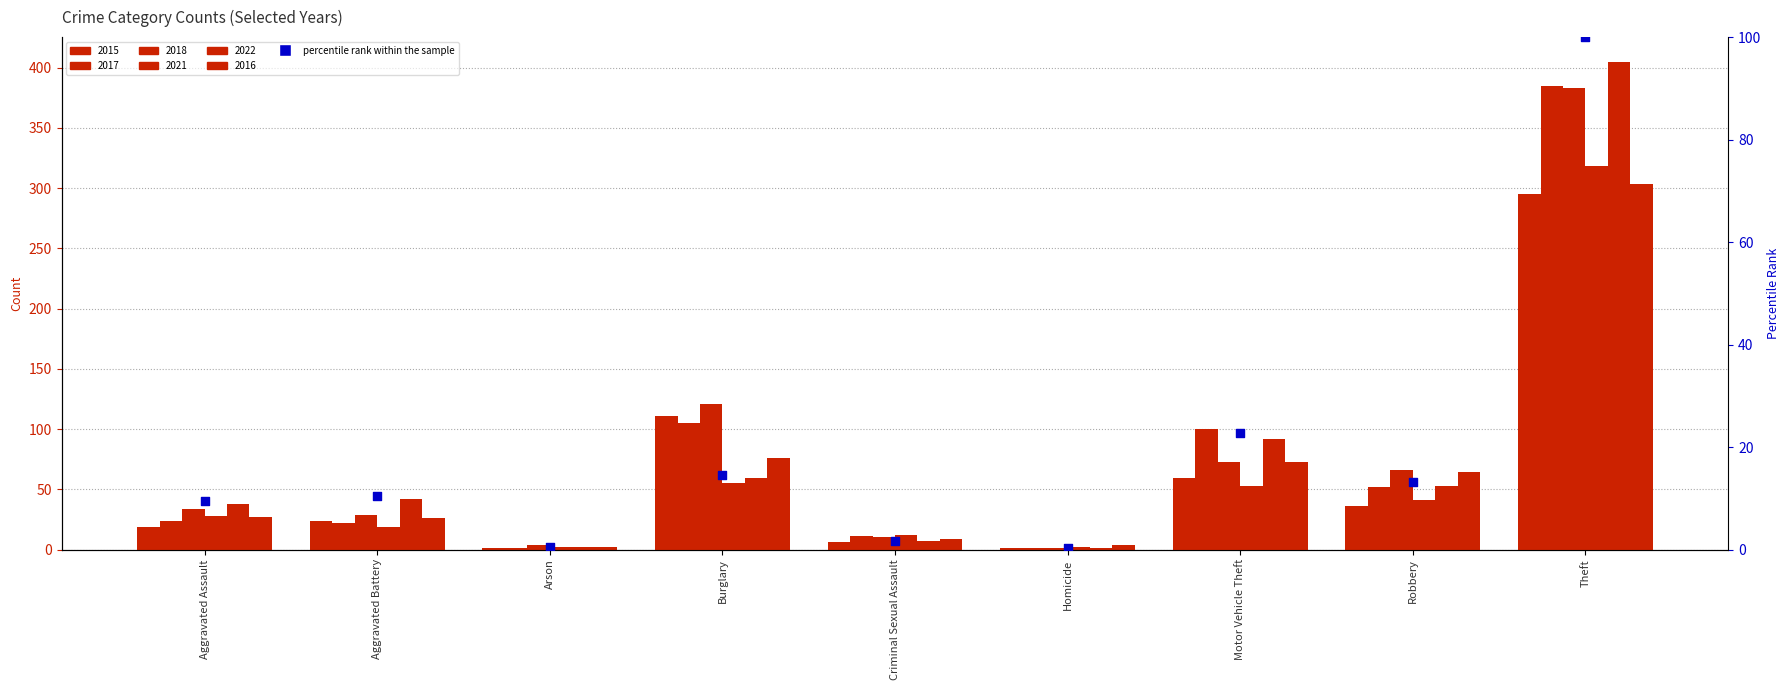

What is the change in value from Aggravated Assault to Arson?

-8.9